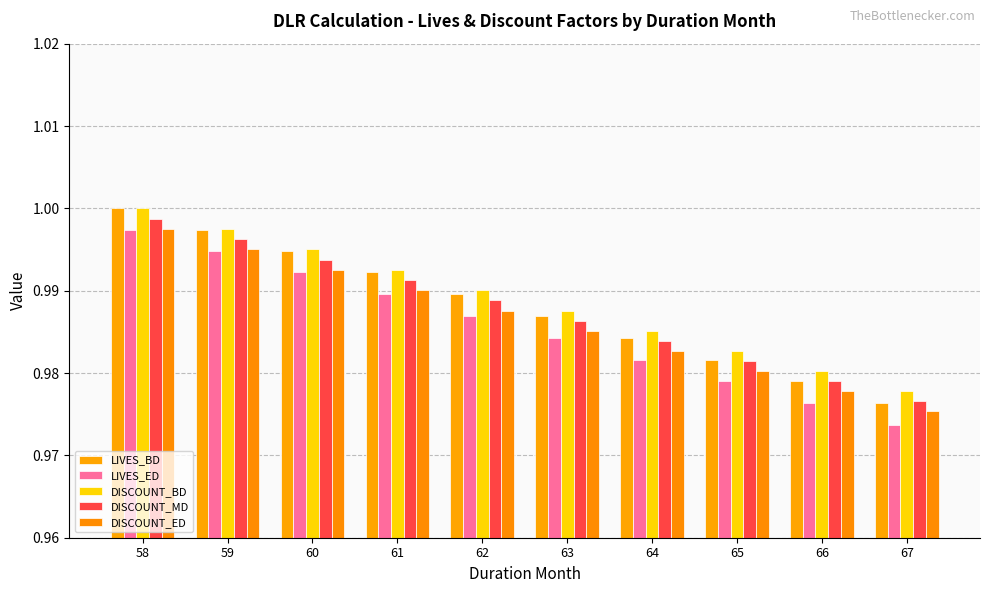

At which category is the sum across all series the highest?

58